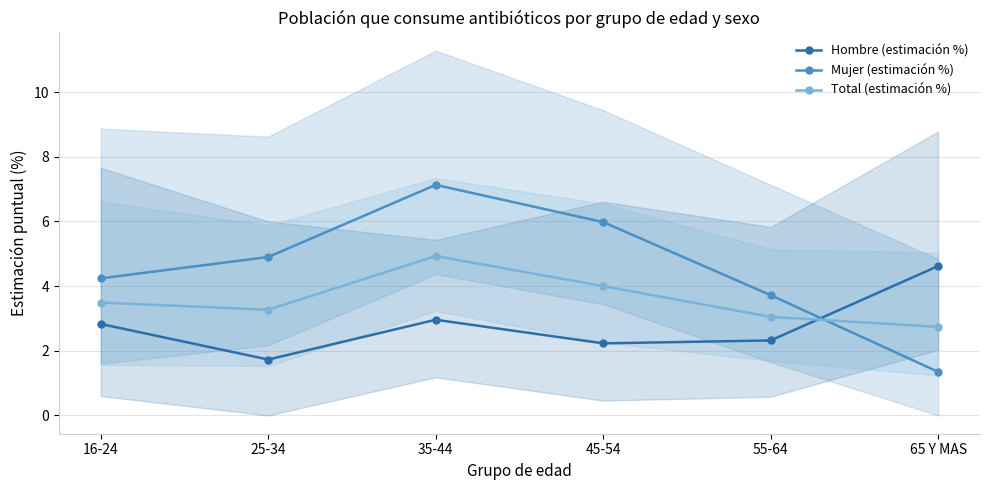

What is the total value across all series at 55-64?

9.1